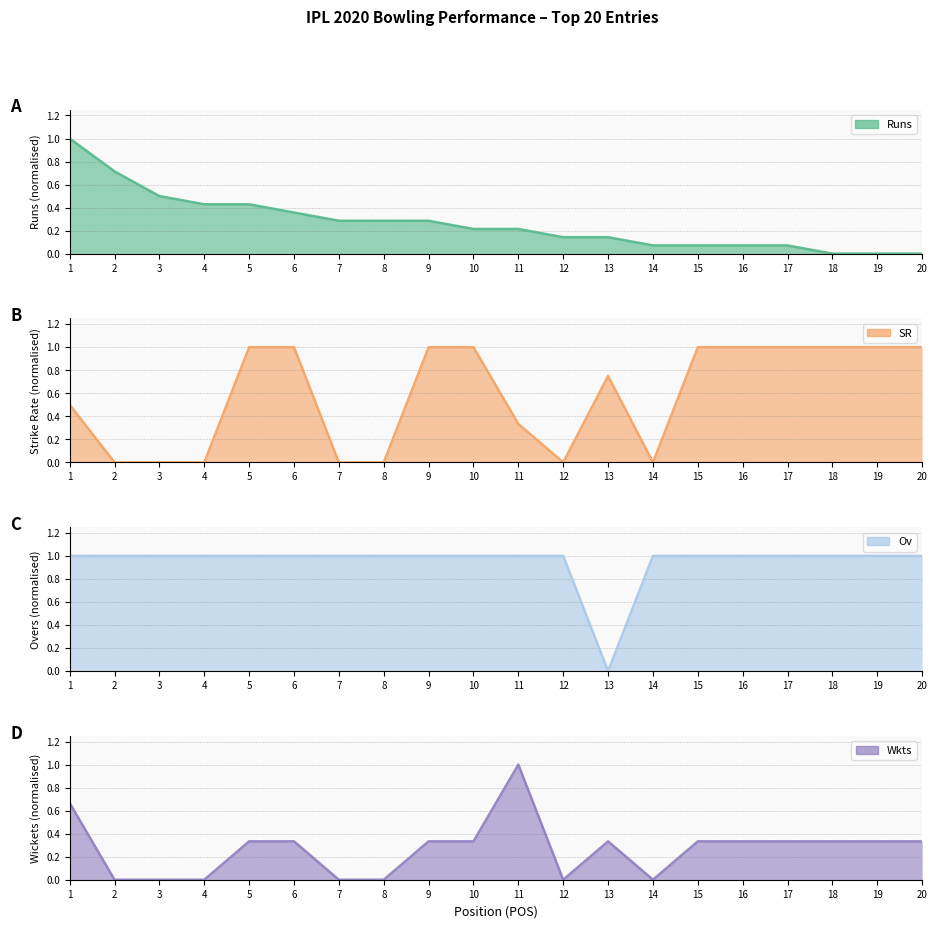

The value of Wkts at 12 is 0.6. True or false?

False